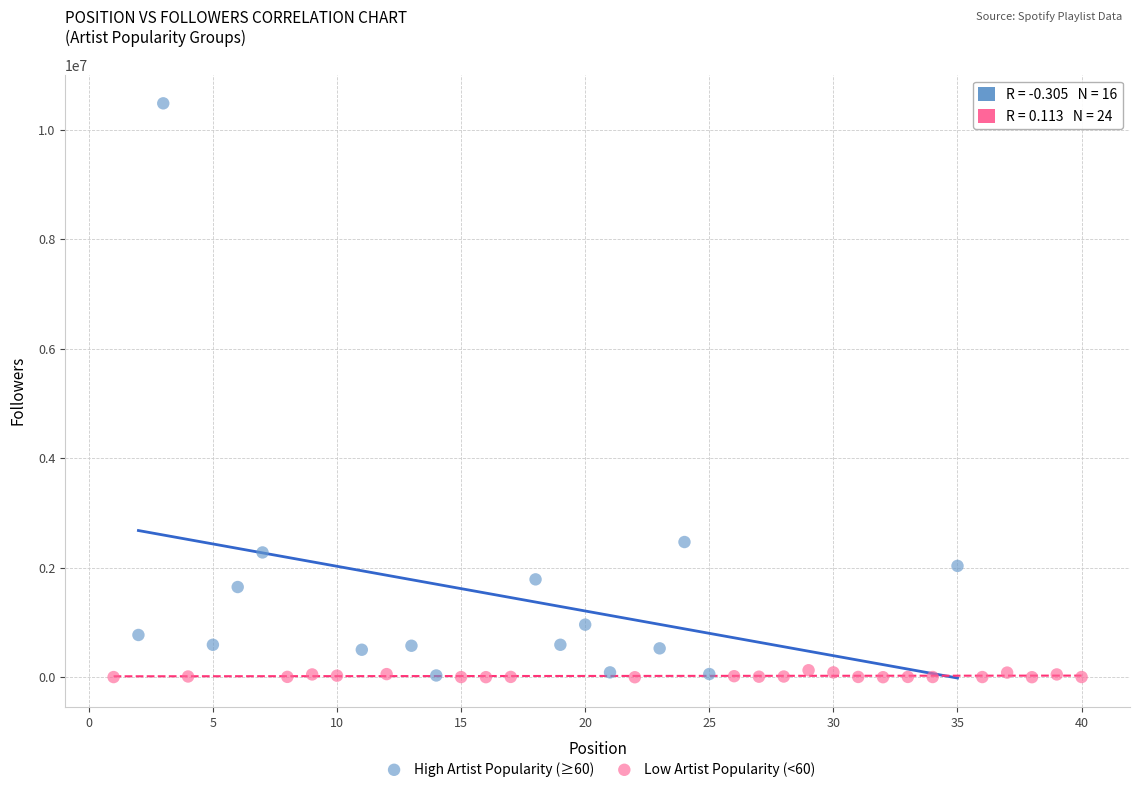

Which series has the widest spread of Y values?

High Artist Popularity (≥60)